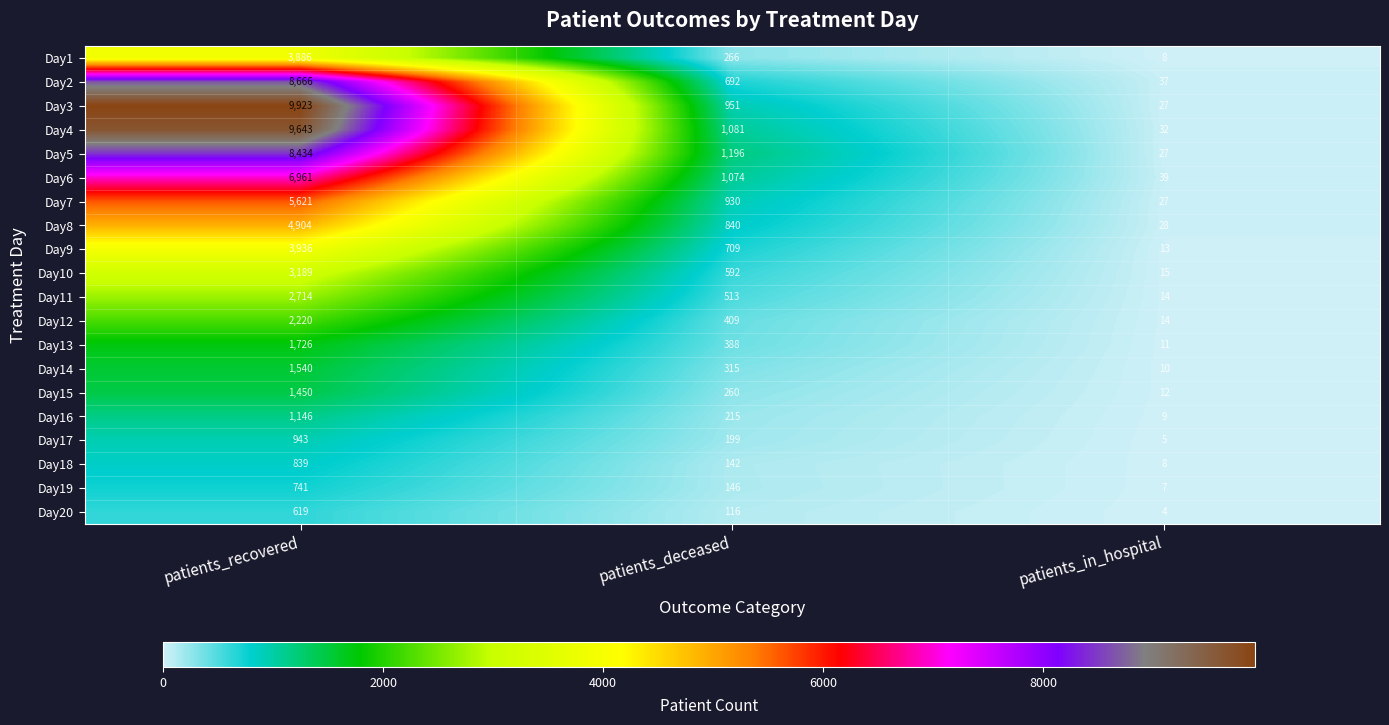

What is the minimum value shown in the chart?

4